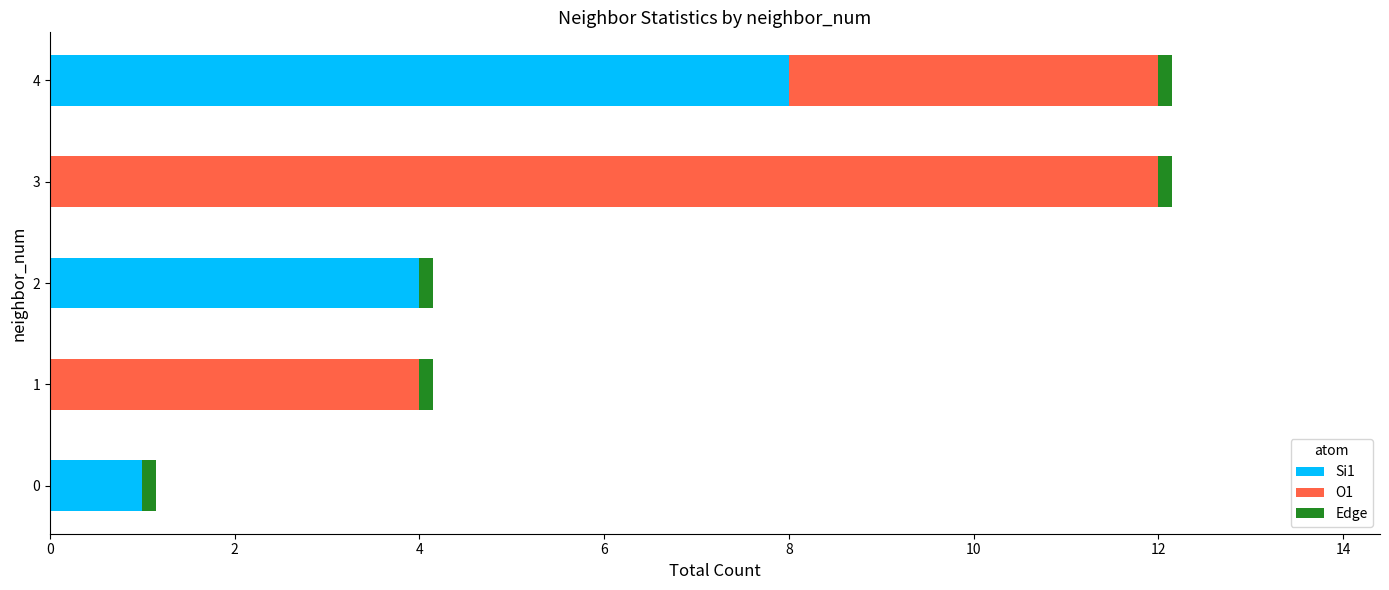

The value of Si1 at 1 is 0.0. True or false?

True